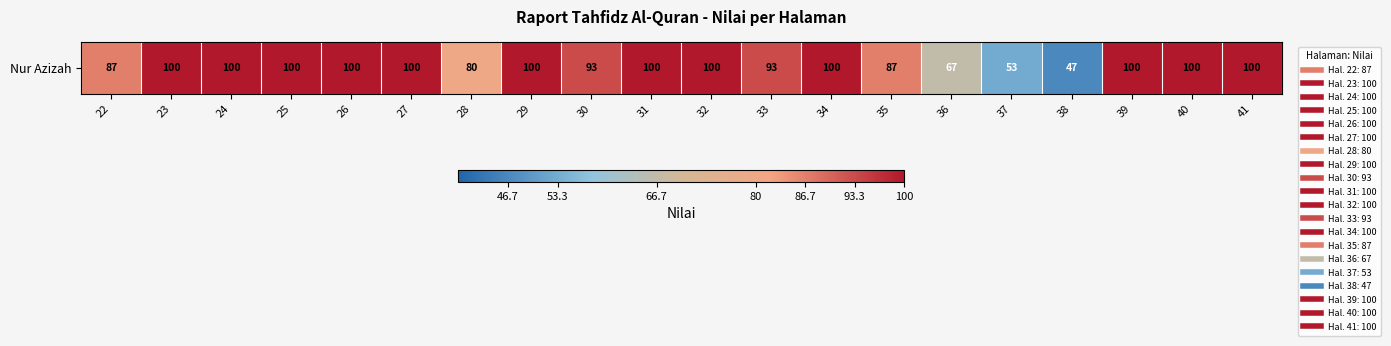

Which category has the highest value across all series?

23